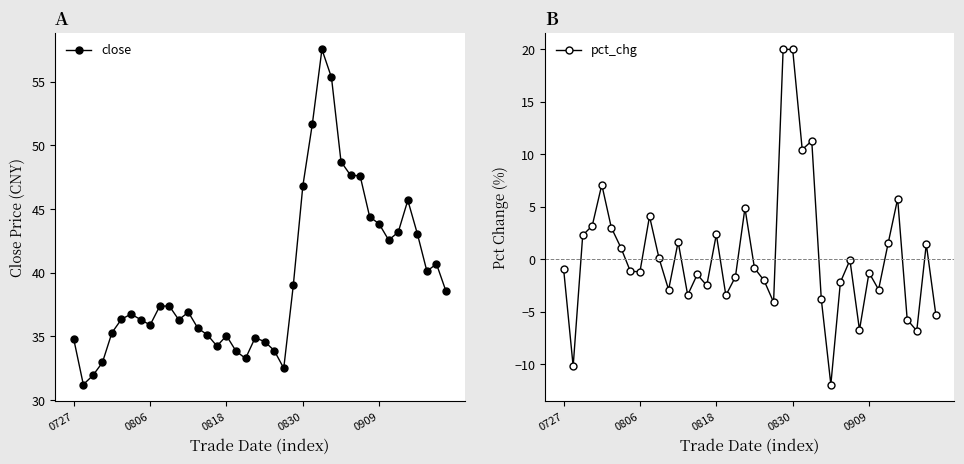

Between 11 and 28, which series saw the biggest shift?

close